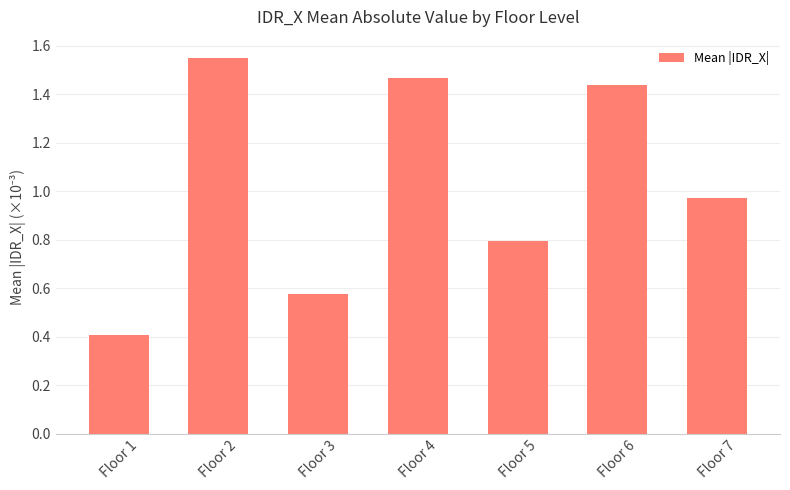

True or false: the data shows 0.4 at Floor 1.

True